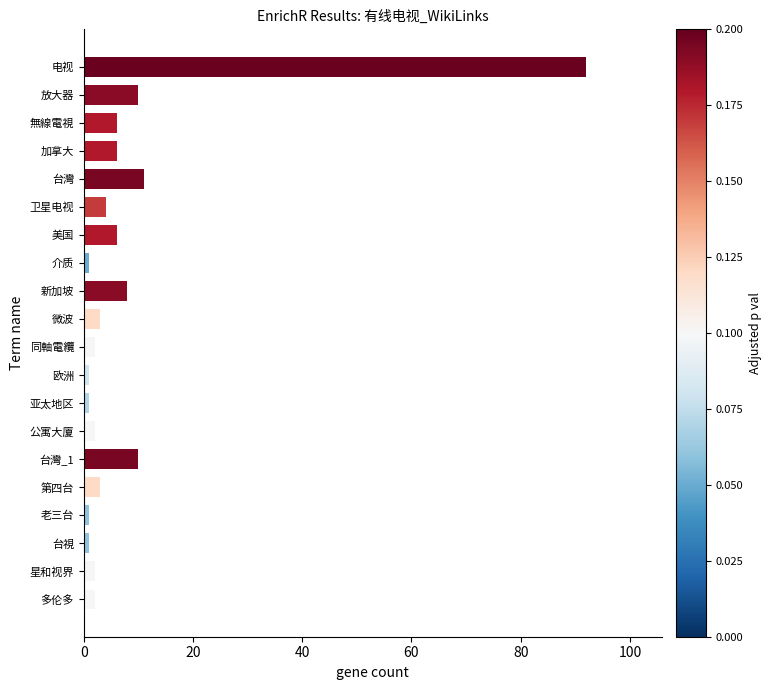

Approximately how many times larger is the value at 微波 compared to 放大器?

0.3